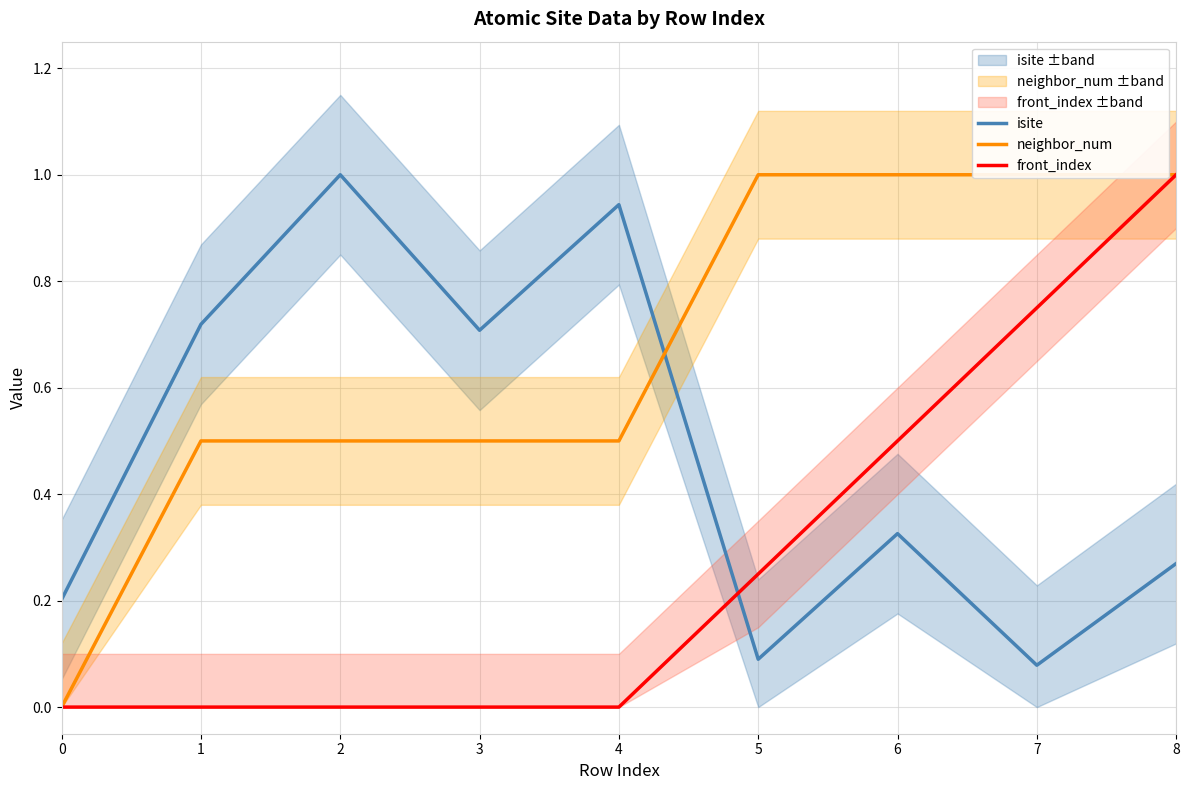

Rank the series by their average value, from highest to lowest.

neighbor_num, isite, front_index